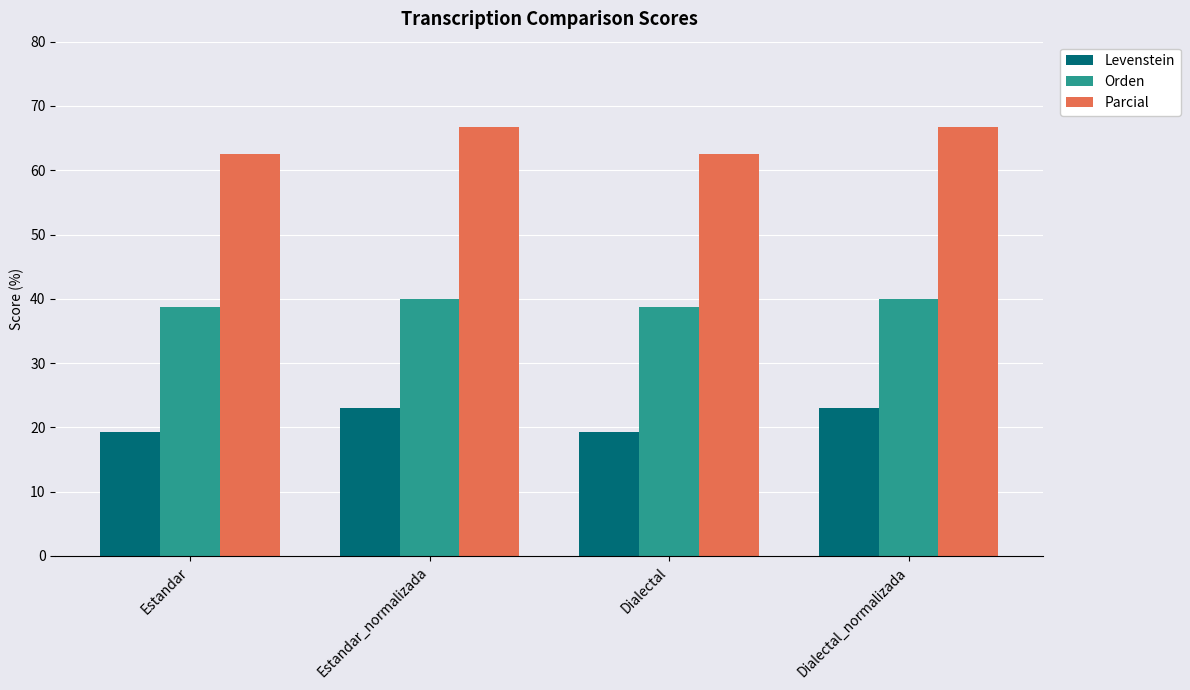

Reading left to right, transcribe all the data shown in this chart.

Levenstein: Estandar=19.4	Estandar_normalizada=23.1	Dialectal=19.4	Dialectal_normalizada=23.1
Orden: Estandar=38.7	Estandar_normalizada=40.0	Dialectal=38.7	Dialectal_normalizada=40.0
Parcial: Estandar=62.5	Estandar_normalizada=66.7	Dialectal=62.5	Dialectal_normalizada=66.7